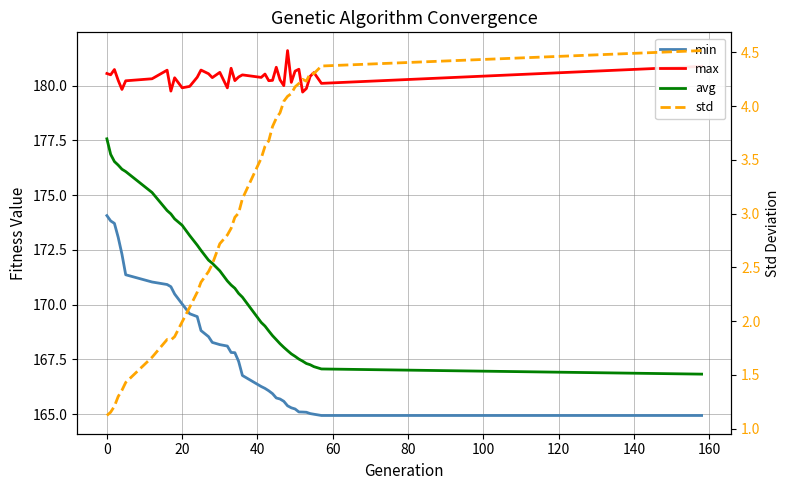

What is the lowest value of the avg series?

166.8